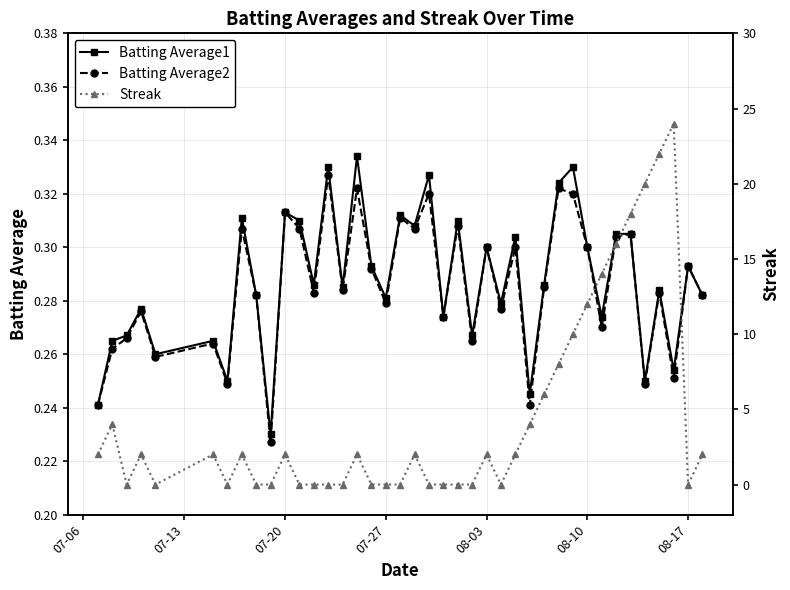

How many lines are shown in the chart?

3